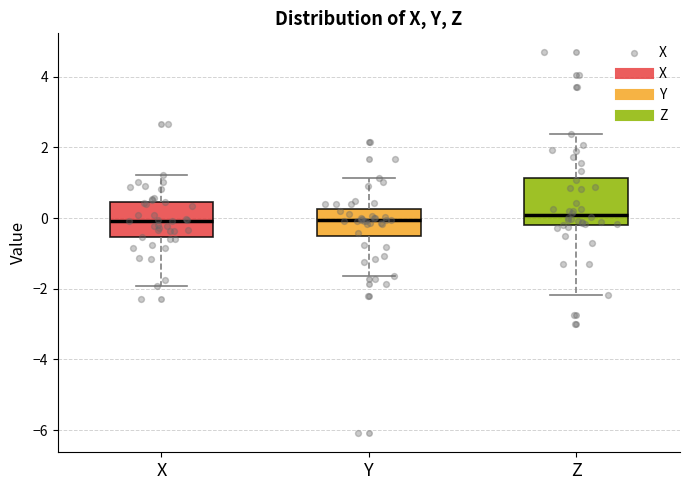

Reading left to right, read every box against the y-axis: the position of its median line, the range the box covers, and the ends of its whiskers. The values are not printed on the chart, so give them approximately, as read against the axis.

X: median 0.0, box -0.6 to 0.4, whiskers -2.0 to 1.2
Y: median 0.0, box -0.6 to 0.2, whiskers -1.6 to 1.2
Z: median 0.0, box -0.2 to 1.2, whiskers -2.2 to 2.4